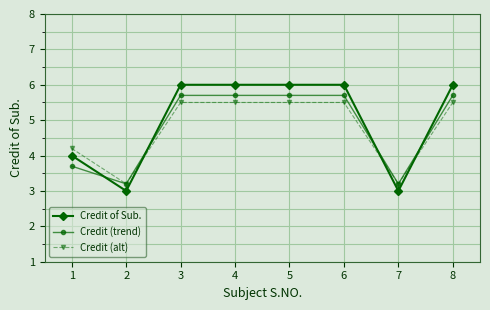

What is the value of the Credit (trend) point at the 4th from the left?

5.7